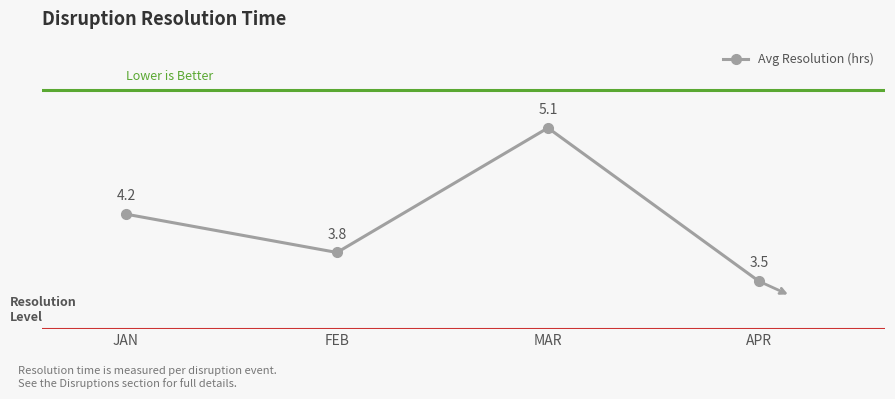

What is the value of the 3rd point from the left?

5.1